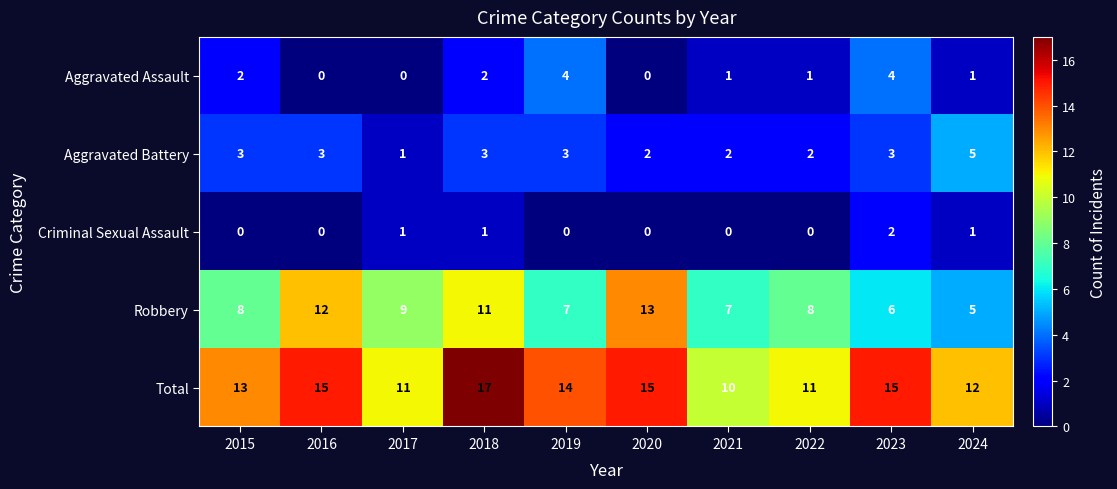

Which series has the widest spread of values?

Robbery